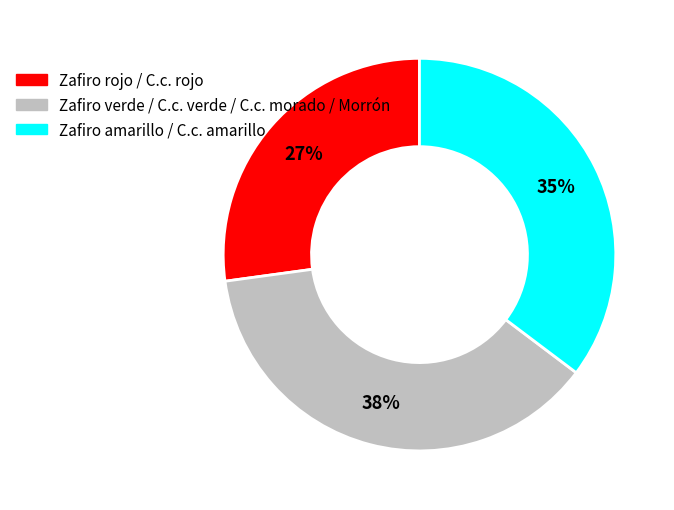

To the nearest percent, what is the average slice percentage?

33%